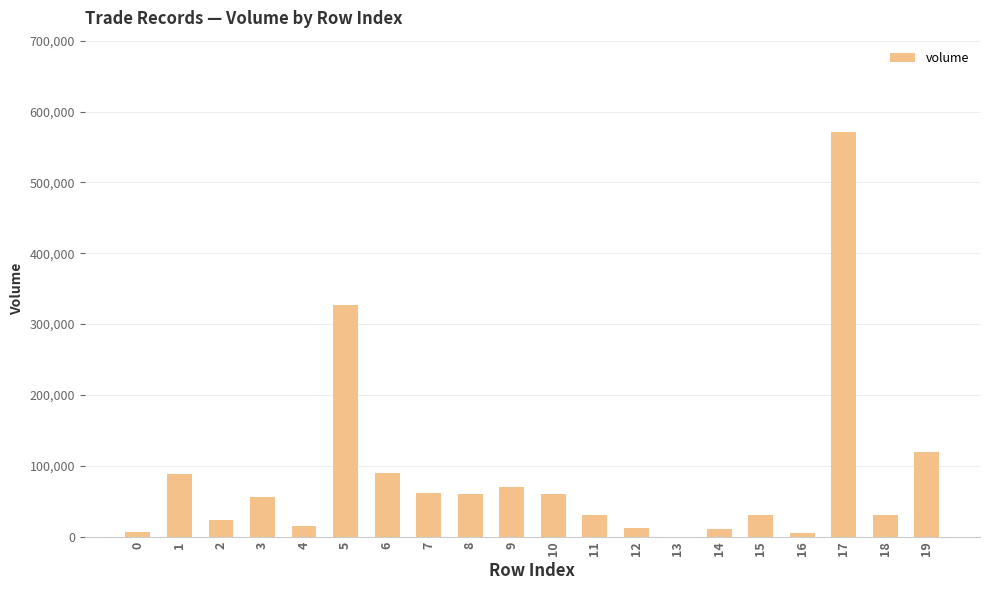

Approximately how many times larger is the value at 0 compared to 13?

55.2